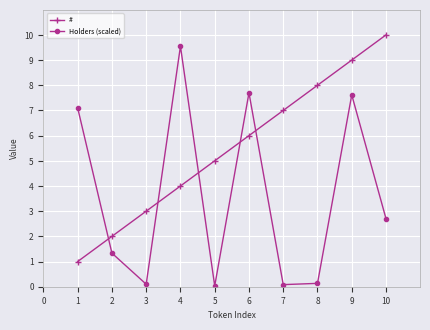

How many intersections are there between # and Holders (scaled)?

5